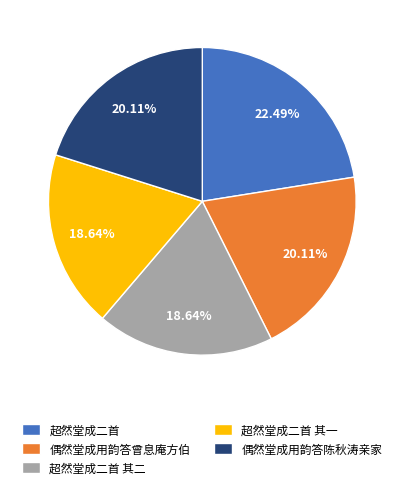

Between 偶然堂成用韵答陈秋涛亲家 and 超然堂成二首 其二, which is larger?

偶然堂成用韵答陈秋涛亲家